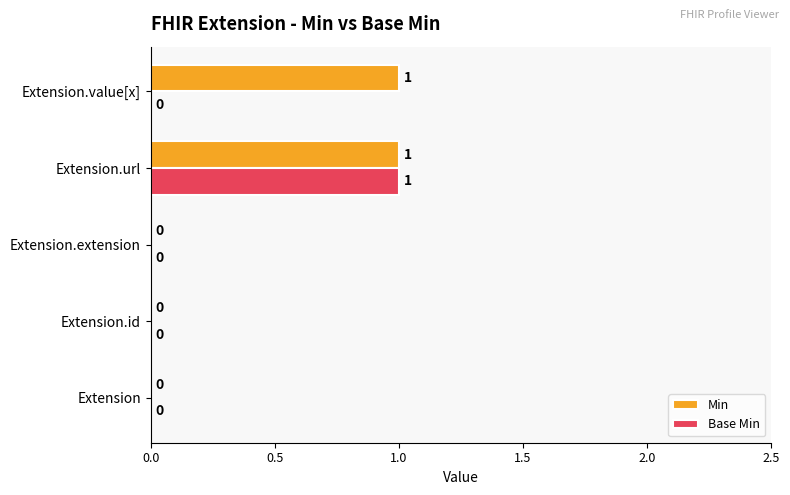

Between Extension and Extension.value[x], which series saw the biggest shift?

Min